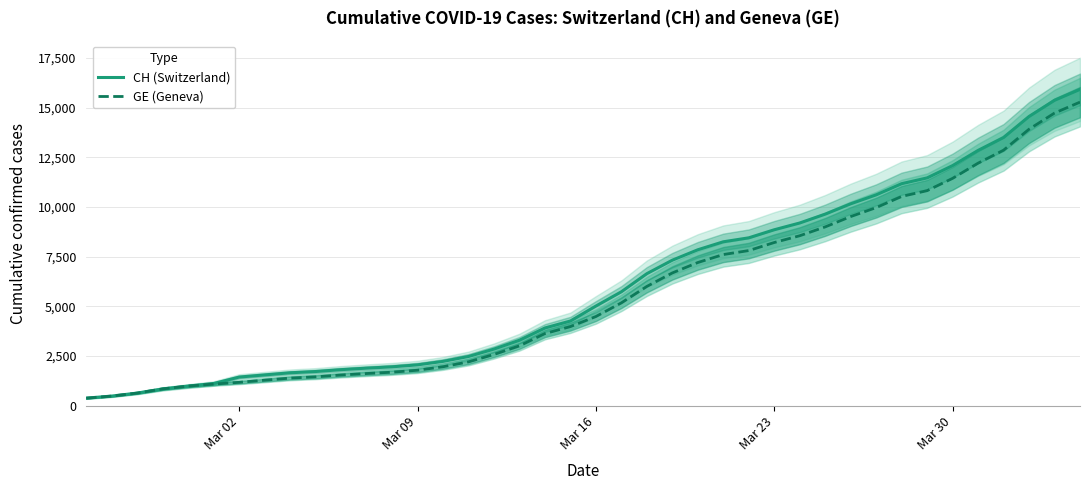

What is the minimum value for GE (Geneva)?

375